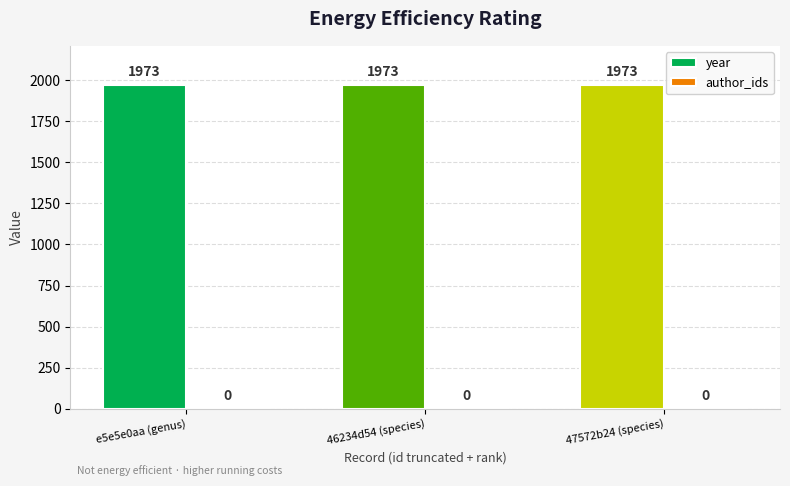

Is it true that author_ids equals 0 at 46234d54 (species)?

True